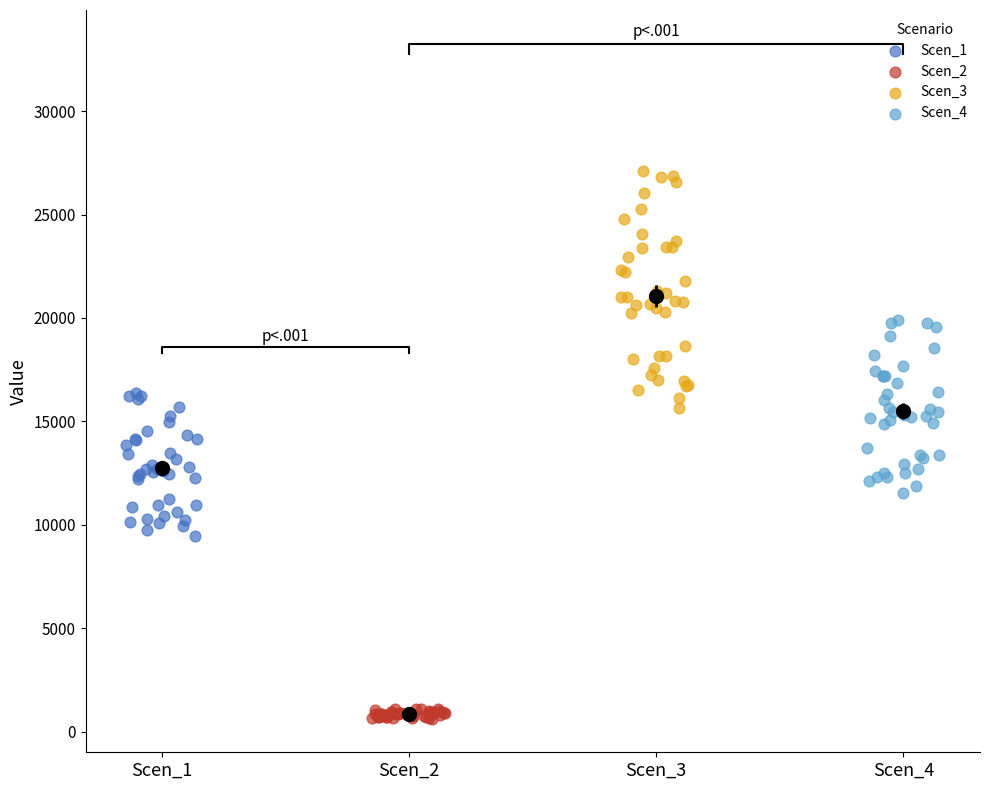

Which series has the largest Y range (max minus min)?

Scen_3